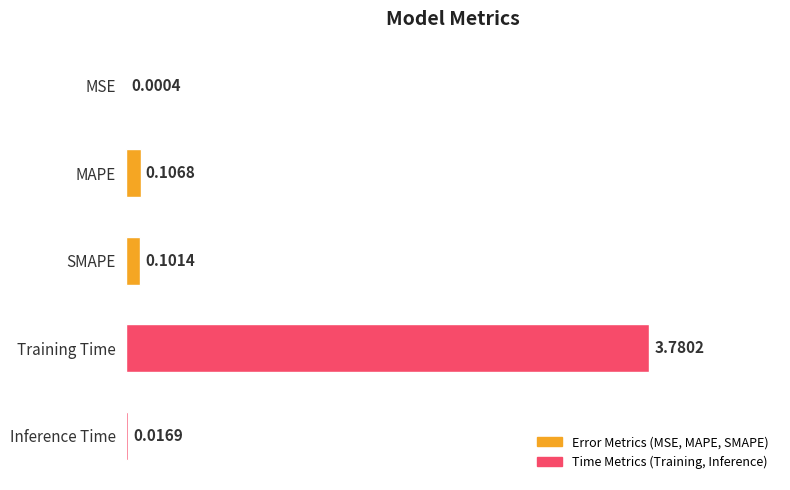

What is the sum of all values?

4.0